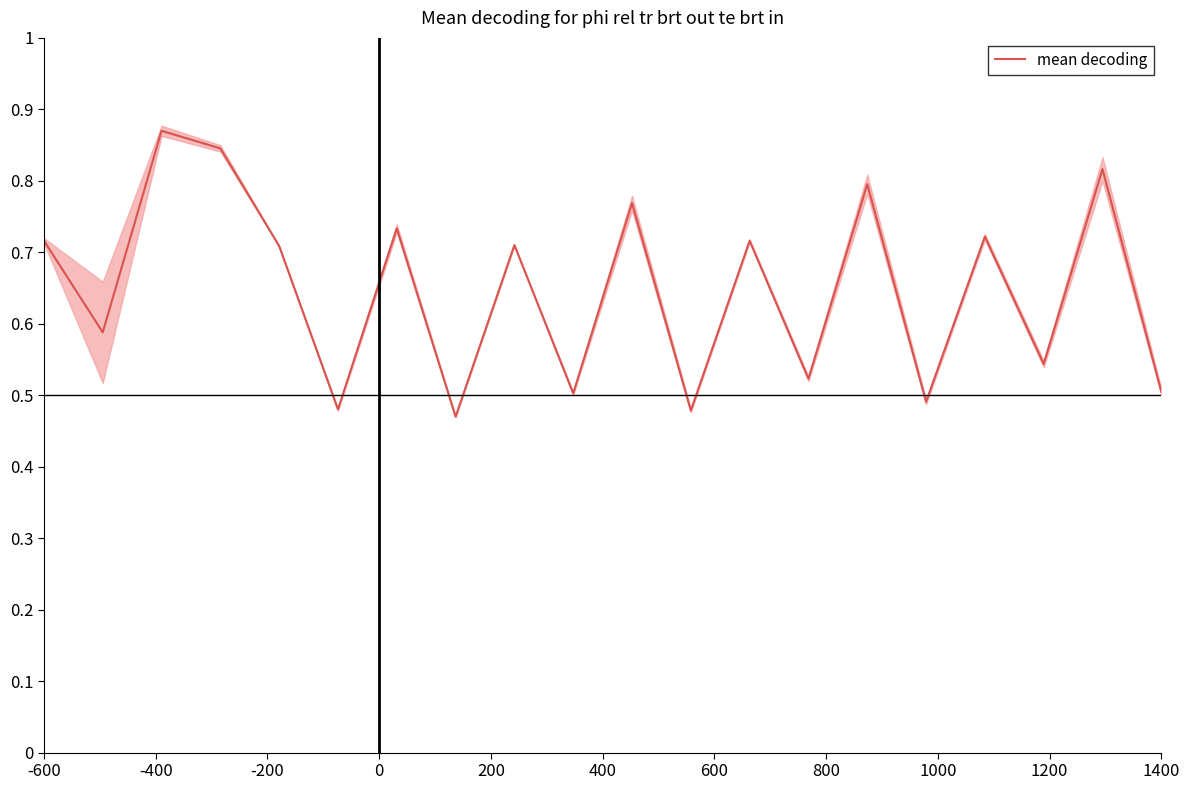

Count the values in the range 0 to 1.

20